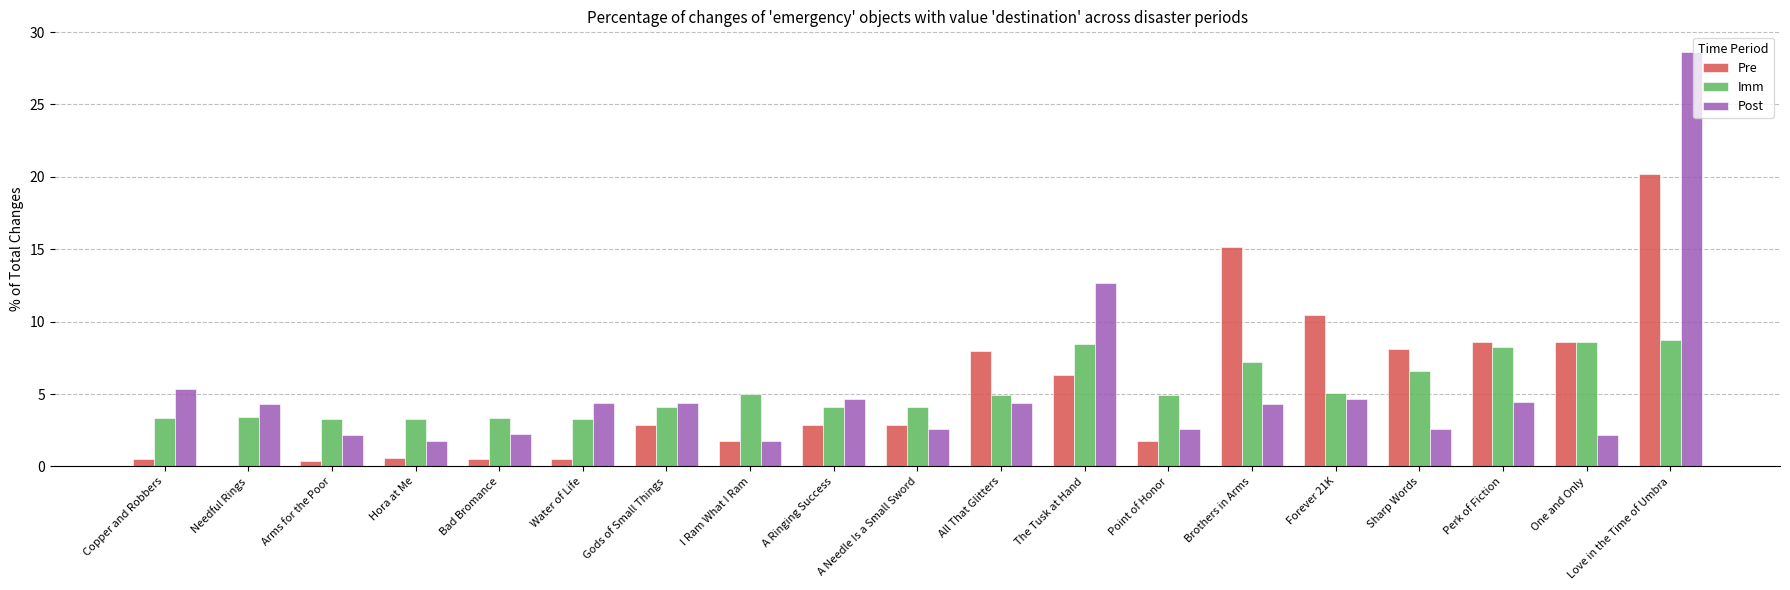

Count the number of categories in the chart.

19